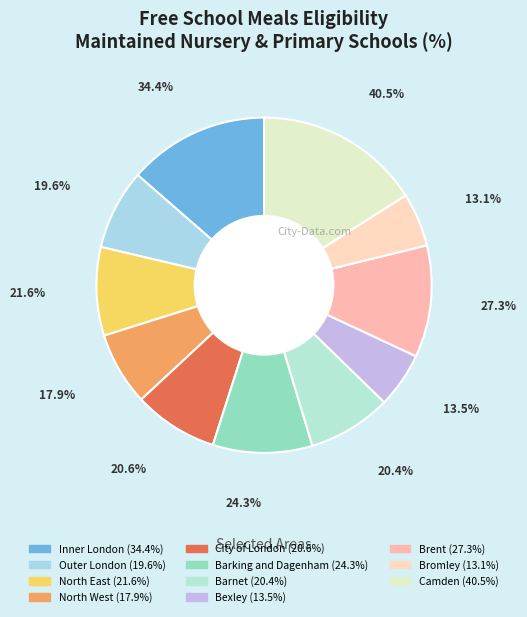

What is the smallest slice in the pie chart?

Bromley